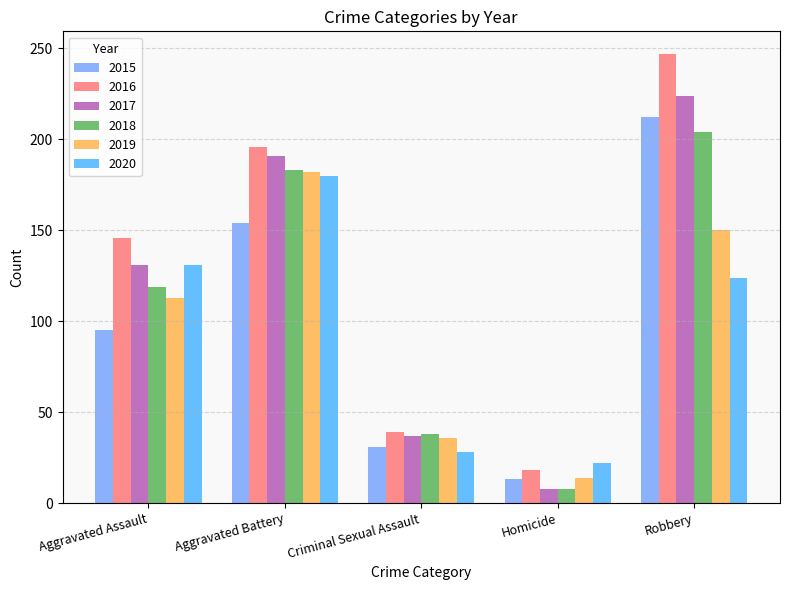

Reading right to left, transcribe all the data shown in this chart.

2015: 212	13	31	154	95
2016: 247	18	39	196	146
2017: 224	8	37	191	131
2018: 204	8	38	183	119
2019: 150	14	36	182	113
2020: 124	22	28	180	131